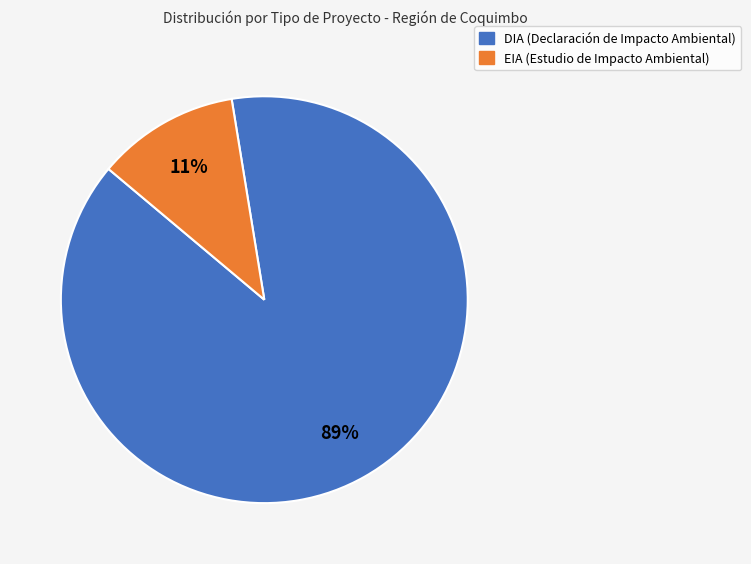

Between DIA and EIA, which is larger?

DIA